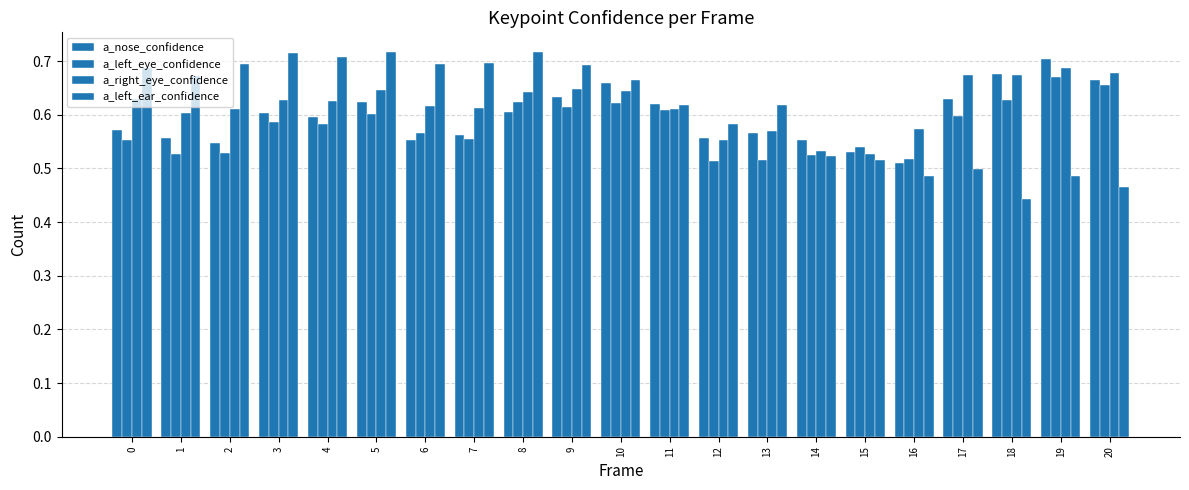

At 15, list the series in order from largest to smallest.

a_left_eye_confidence, a_nose_confidence, a_right_eye_confidence, a_left_ear_confidence